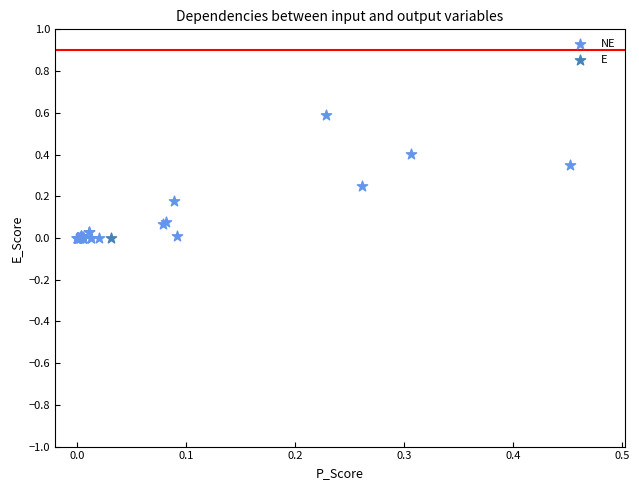

What are all the series names shown in the legend?

NE, E